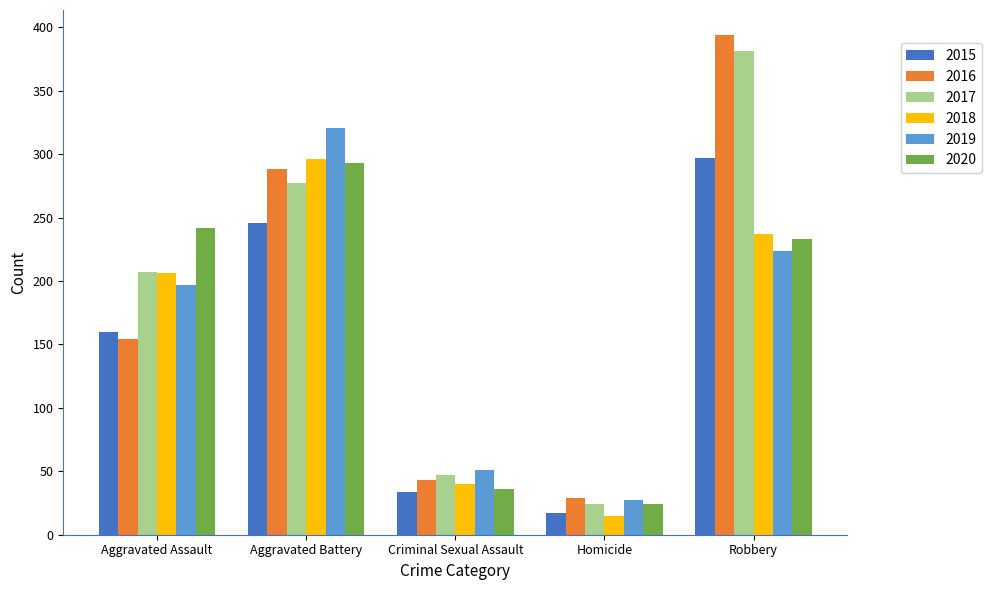

What is the average value of the 2015 series?

151